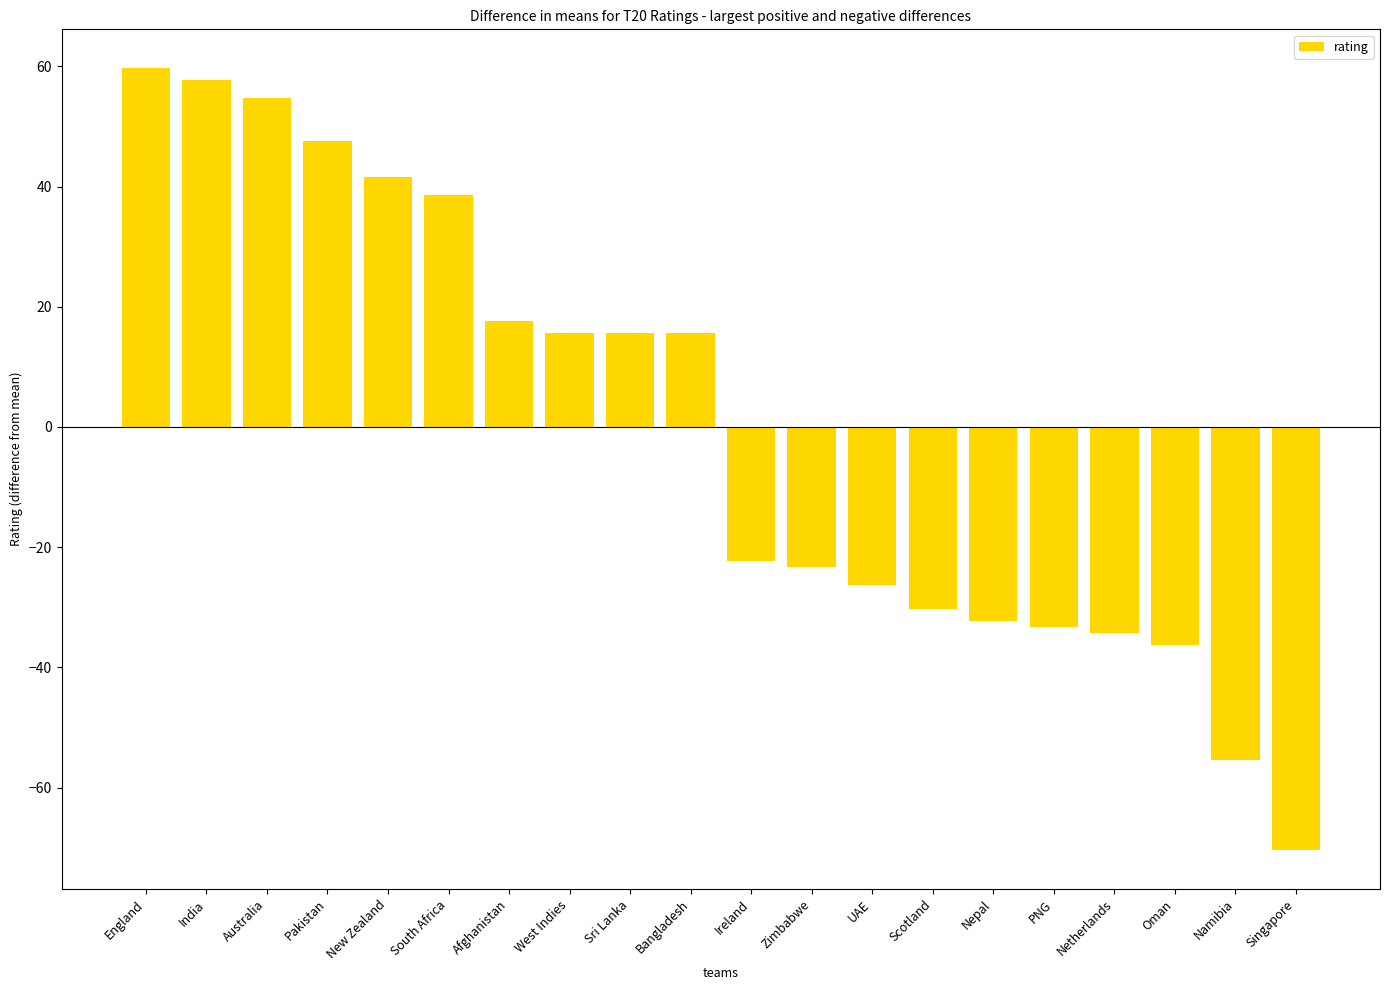

At which category does the chart reach its minimum across all series?

Singapore